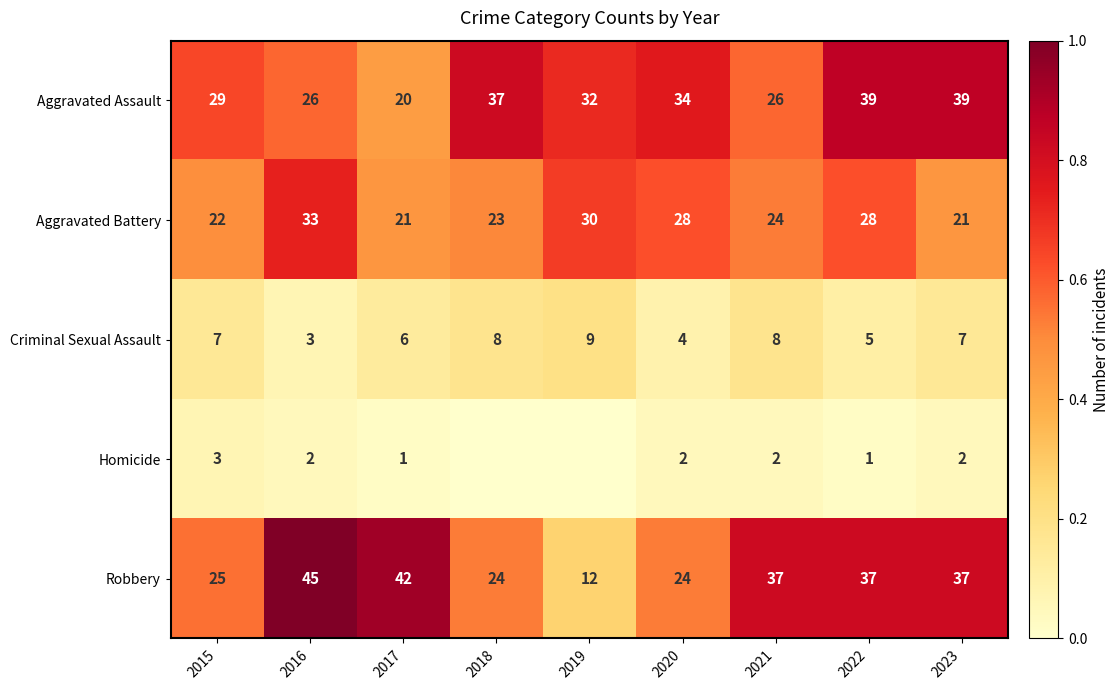

The Aggravated Battery series shows 0.6 at 2023. True or false?

False